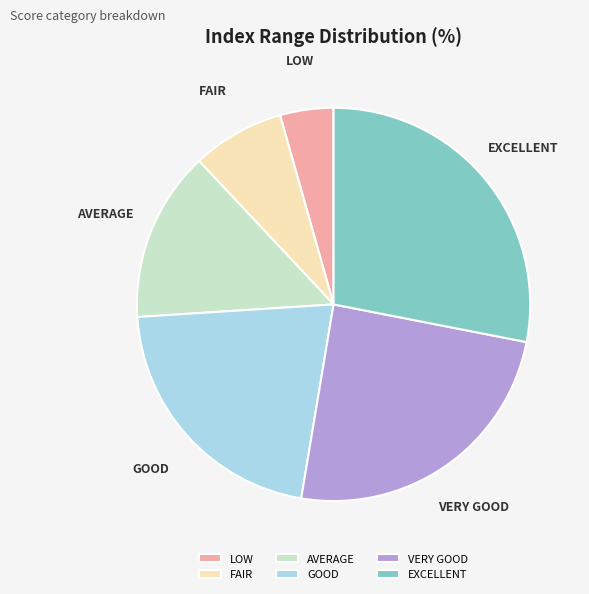

Rank the categories by value from lowest to highest.

LOW, FAIR, AVERAGE, GOOD, VERY GOOD, EXCELLENT